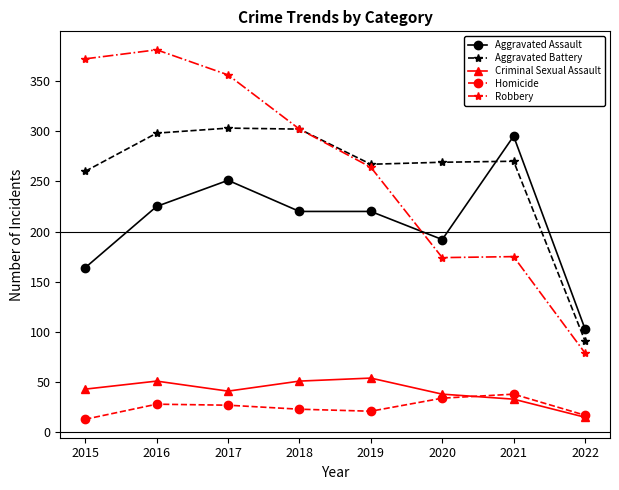

What is the spread (max minus min) of values at 2020?

235